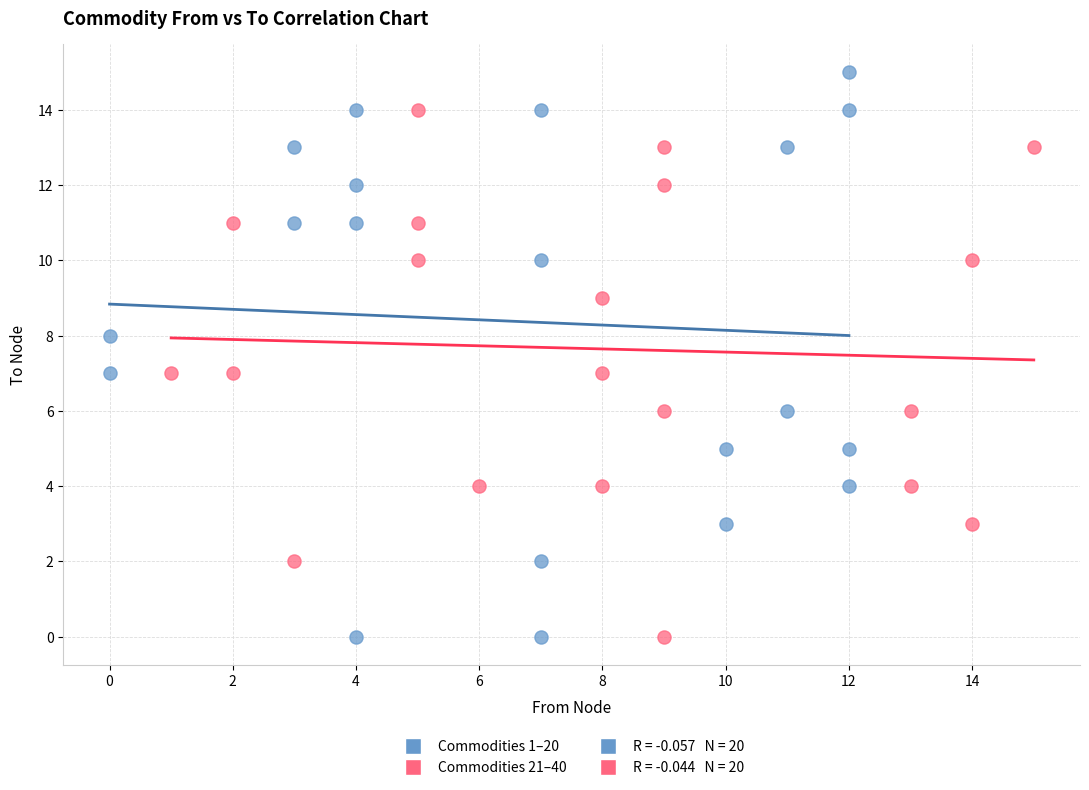

Which series reaches the maximum Y coordinate?

Commodities 1–20